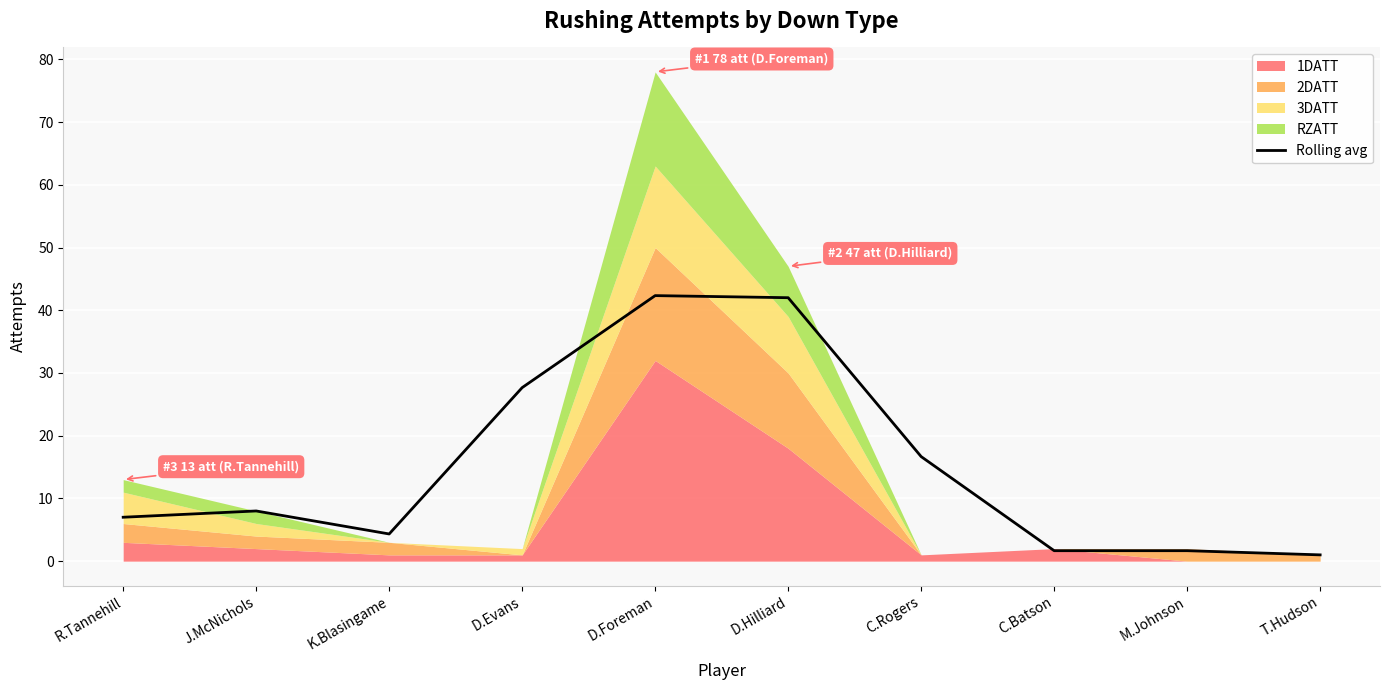

At which category does the chart reach its peak across all series?

D.Foreman